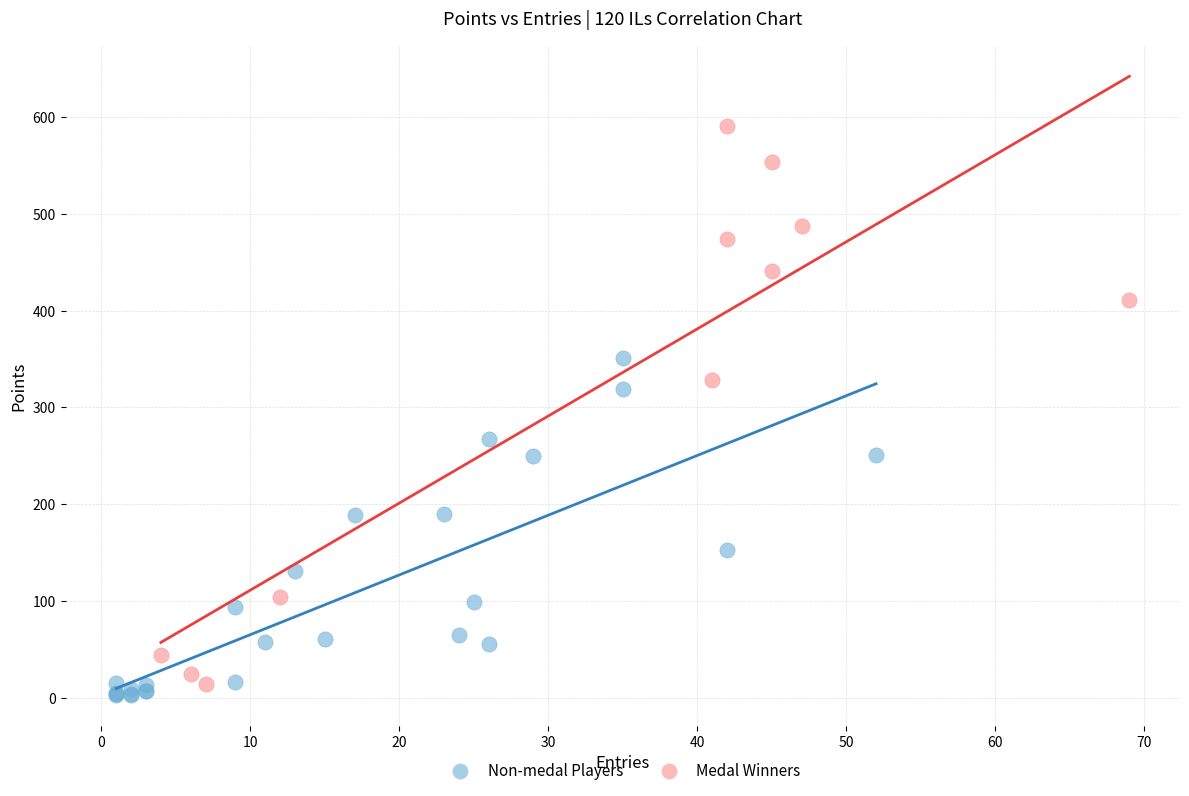

Which series reaches the maximum Y coordinate?

Medal Winners